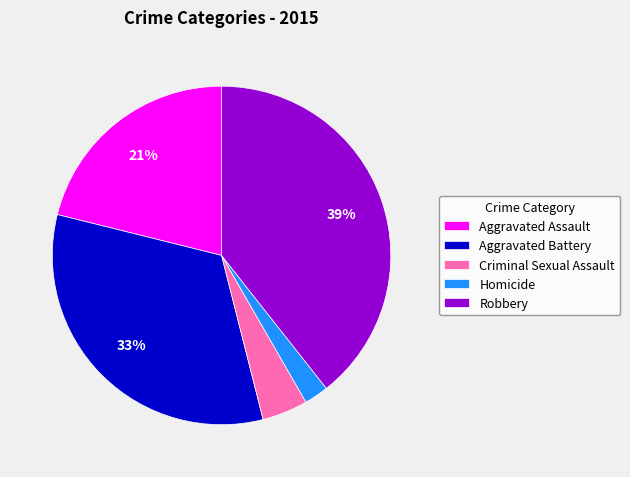

Is it true that Criminal Sexual Assault is 4% of the pie?

True